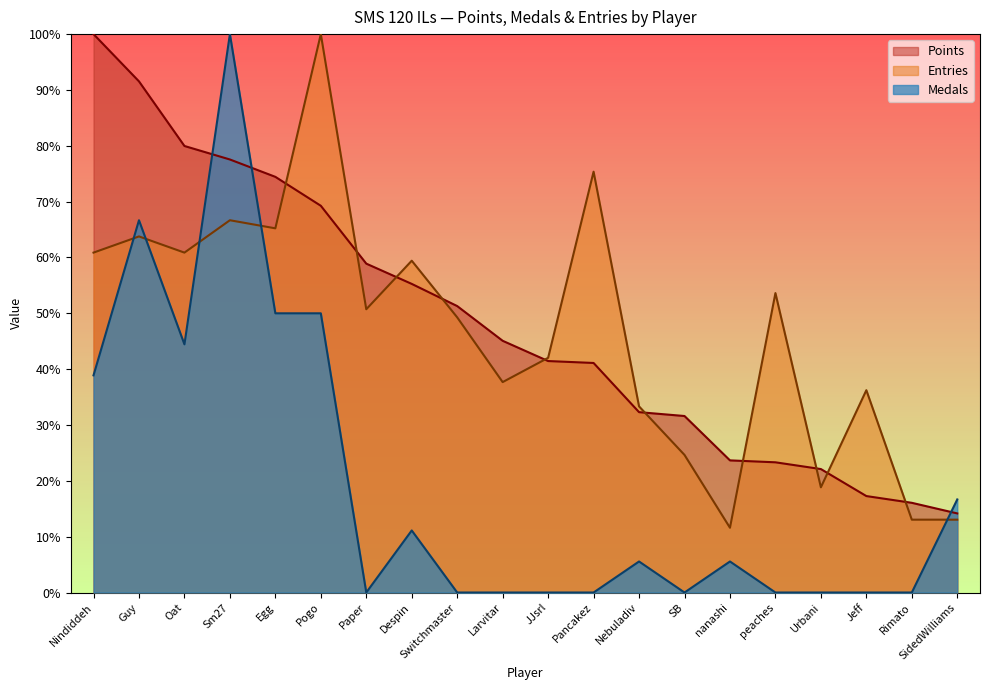

What is the difference between the highest and lowest values at Egg?

24.4